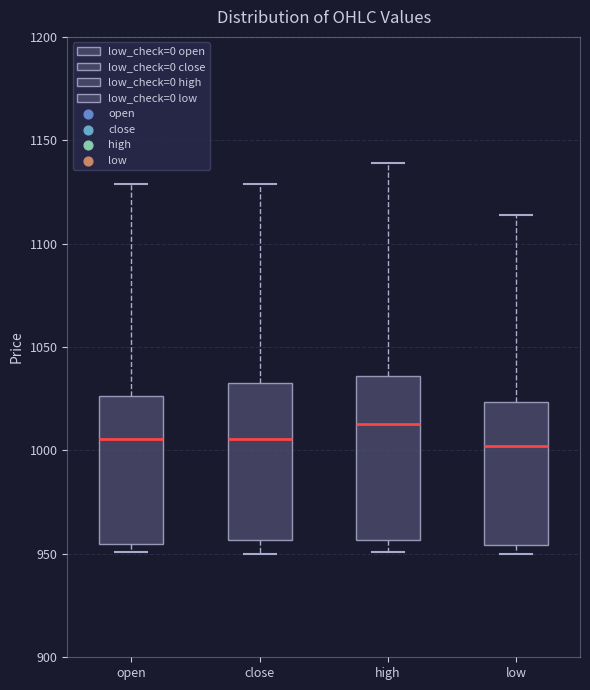

Reading left to right, read every box against the y-axis: the position of its median line, the range the box covers, and the ends of its whiskers. The values are not printed on the chart, so give them approximately, as read against the axis.

open: median 1005, box 955 to 1025, whiskers 950 to 1130
close: median 1005, box 955 to 1035, whiskers 950 to 1130
high: median 1015, box 955 to 1035, whiskers 950 to 1140
low: median 1000, box 955 to 1025, whiskers 950 to 1115